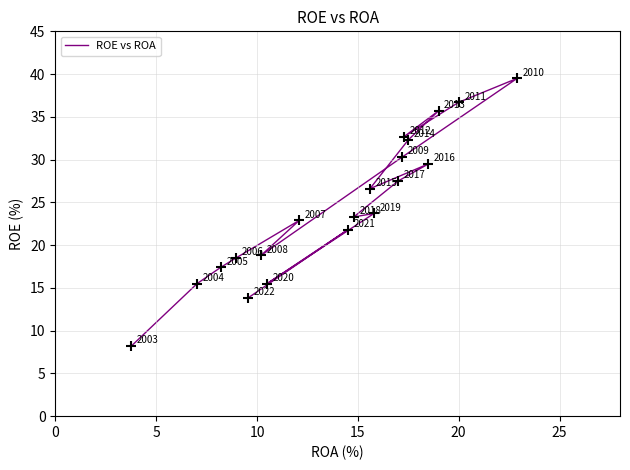

What Y value in the scatter plot is closest to 23?

22.9